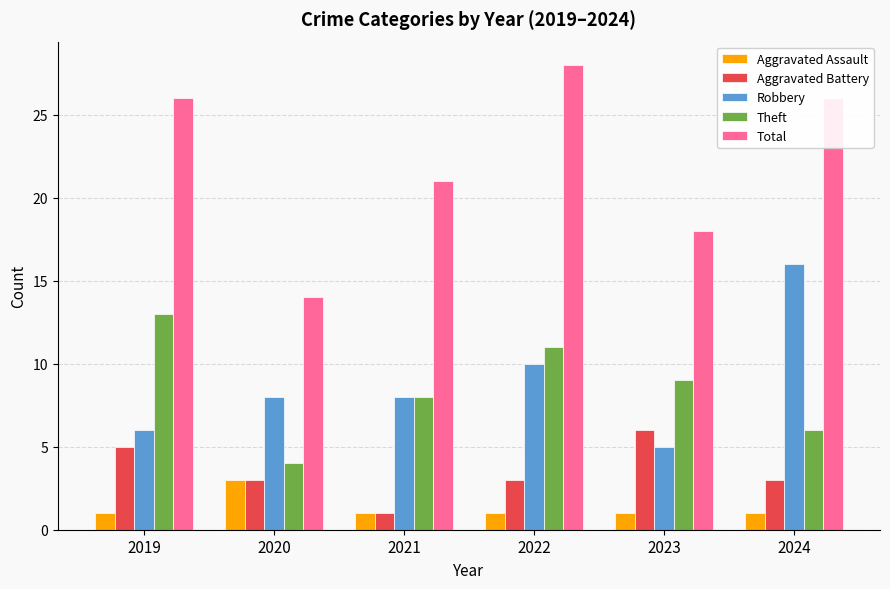

The Theft series shows 10 at 2024. True or false?

False